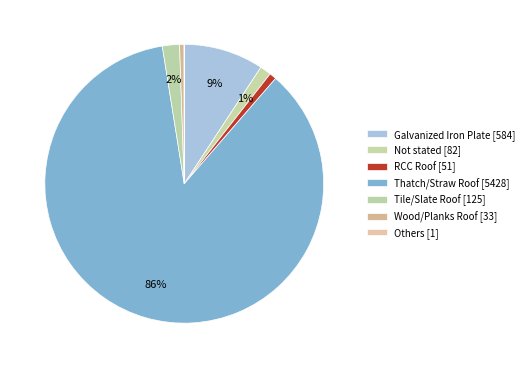

To the nearest percent, what is the difference between the largest and smallest slice percentages?

86%